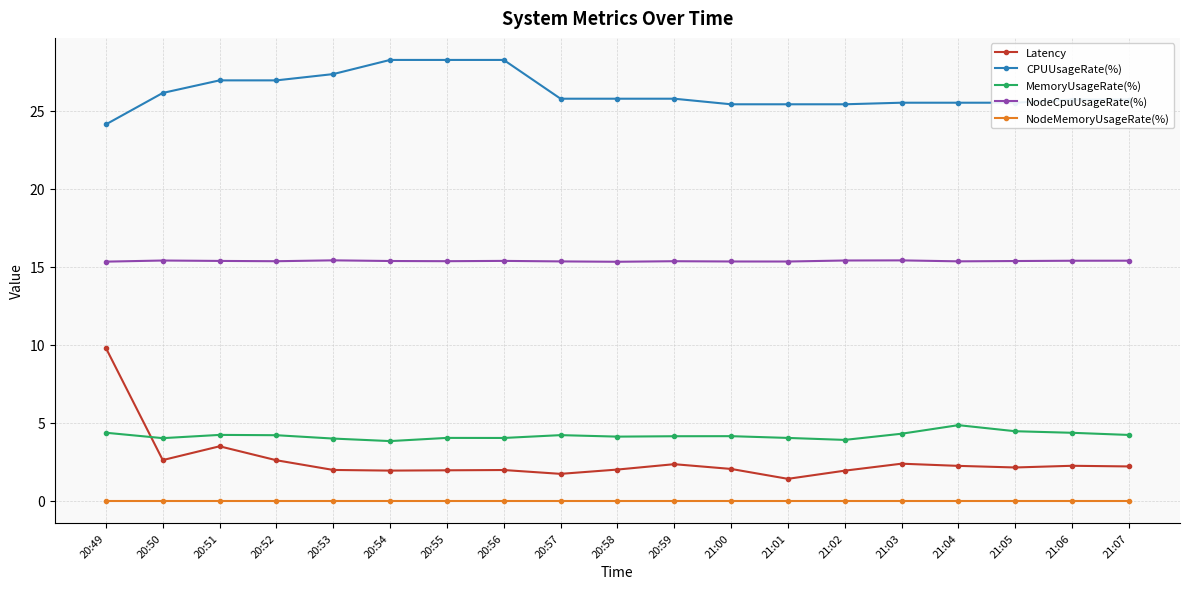

True or false: MemoryUsageRate(%) has more than 1 points higher than both neighbors.

True